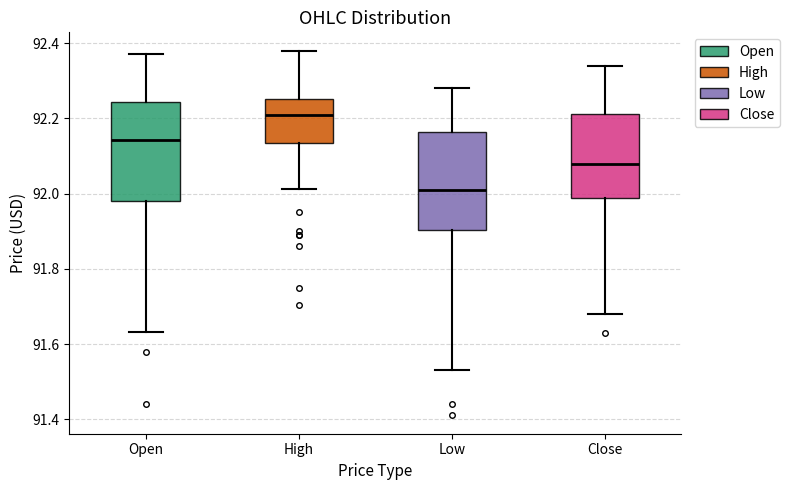

Where is the upper edge of the box for Close on the y-axis? The values are not printed on the chart, so give them approximately, as read against the axis.

92.22